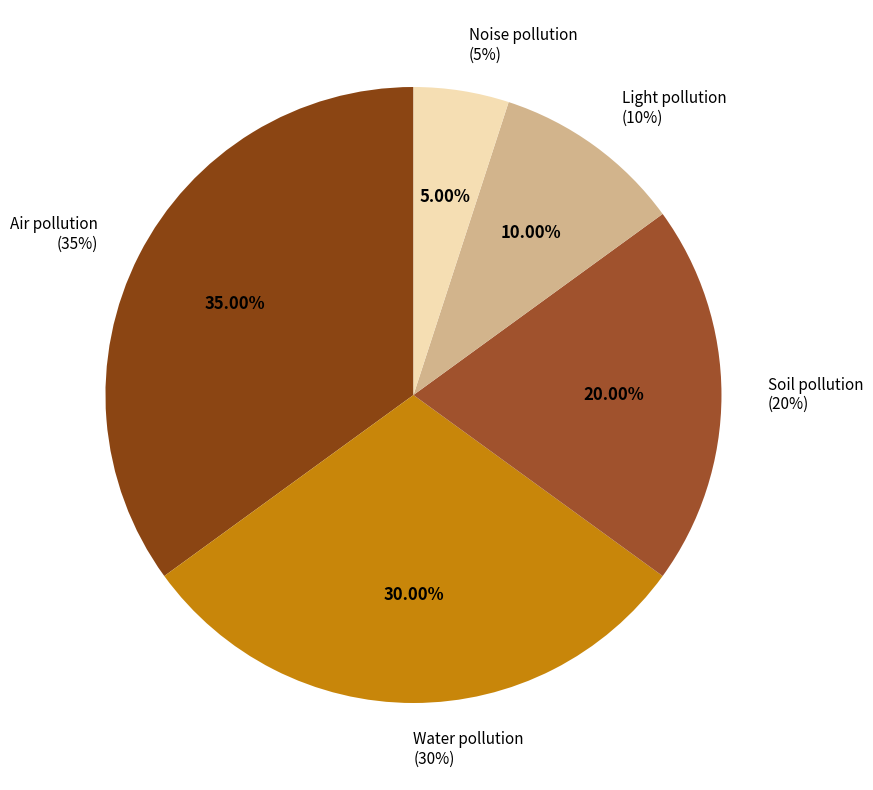

To the nearest percent, what portion does Water pollution represent?

30%